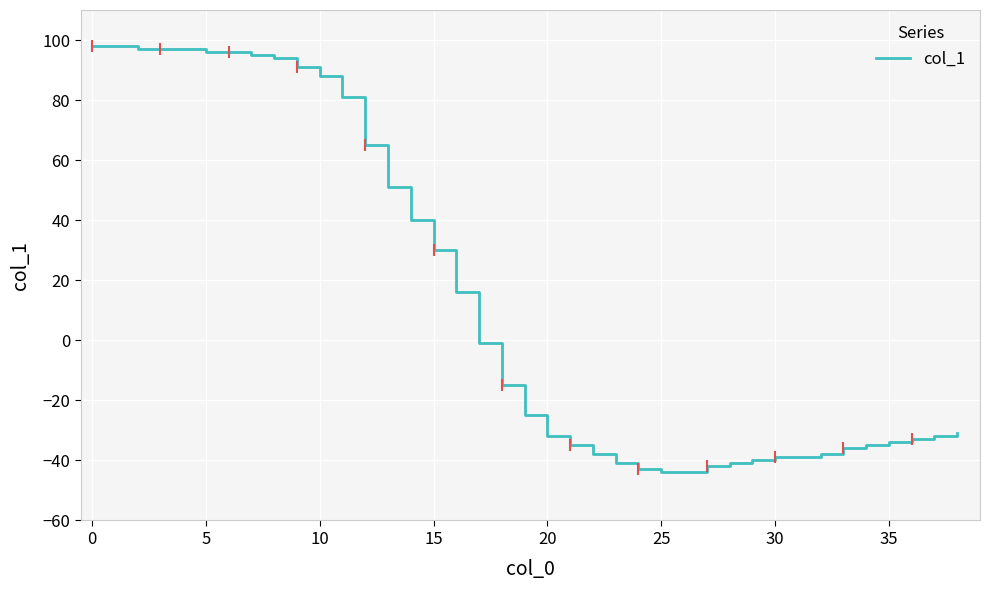

What is the value of the 3rd point from the left?

97